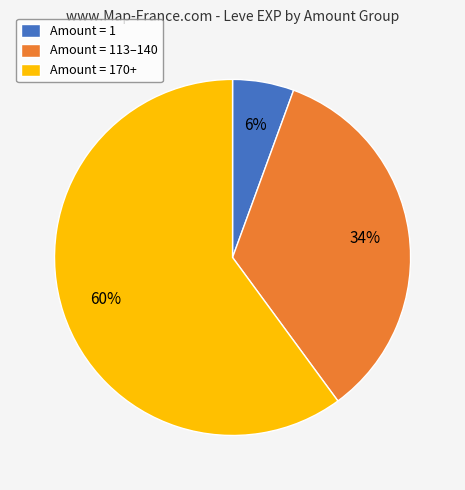

To the nearest percent, what is the combined percentage of Amount = 1 and Amount = 170+?

66%